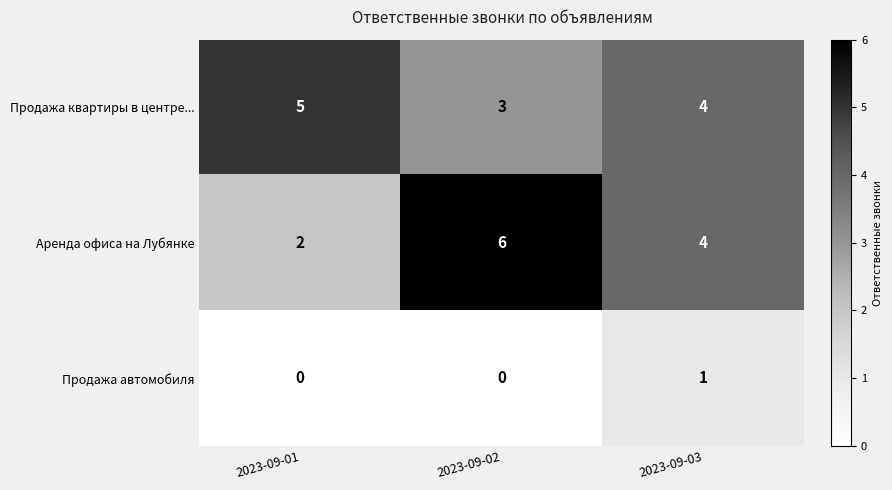

What is the average value of the Продажа квартиры в центре... series?

4